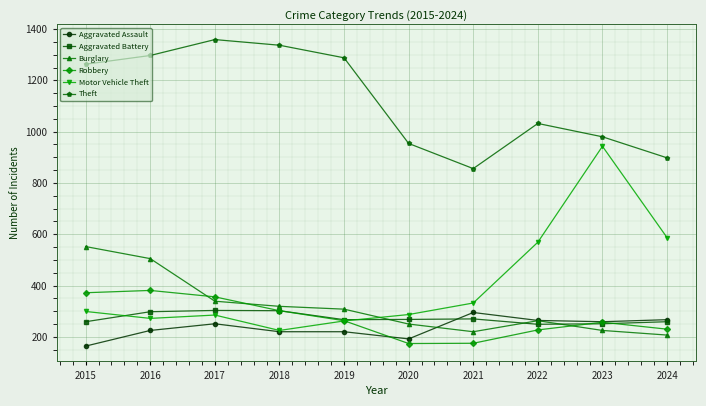

Read the Burglary value at 2017.

339